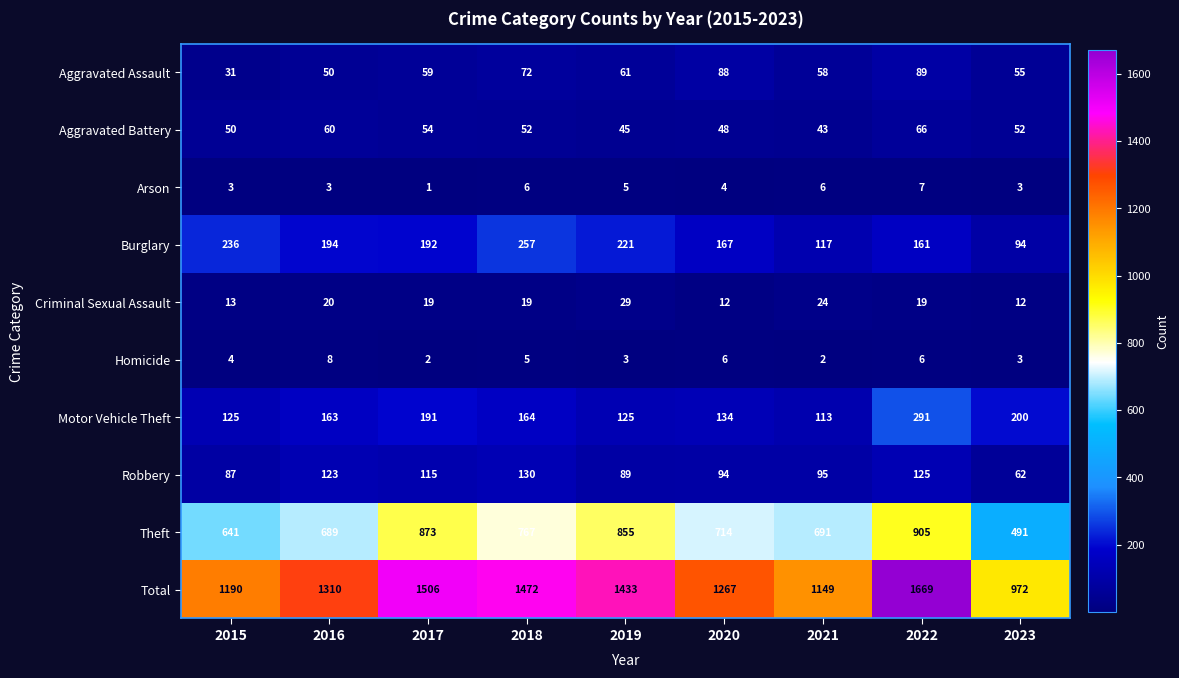

Where is Burglary nearest to the value 175?

2020